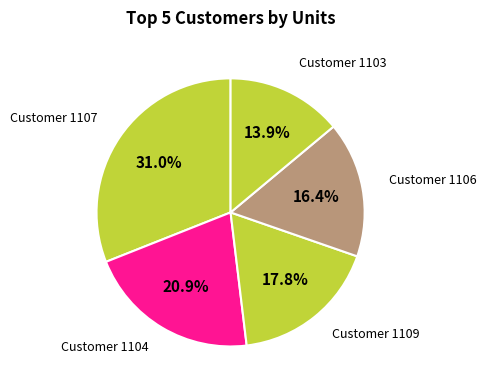

Which slice is the largest?

Customer 1107